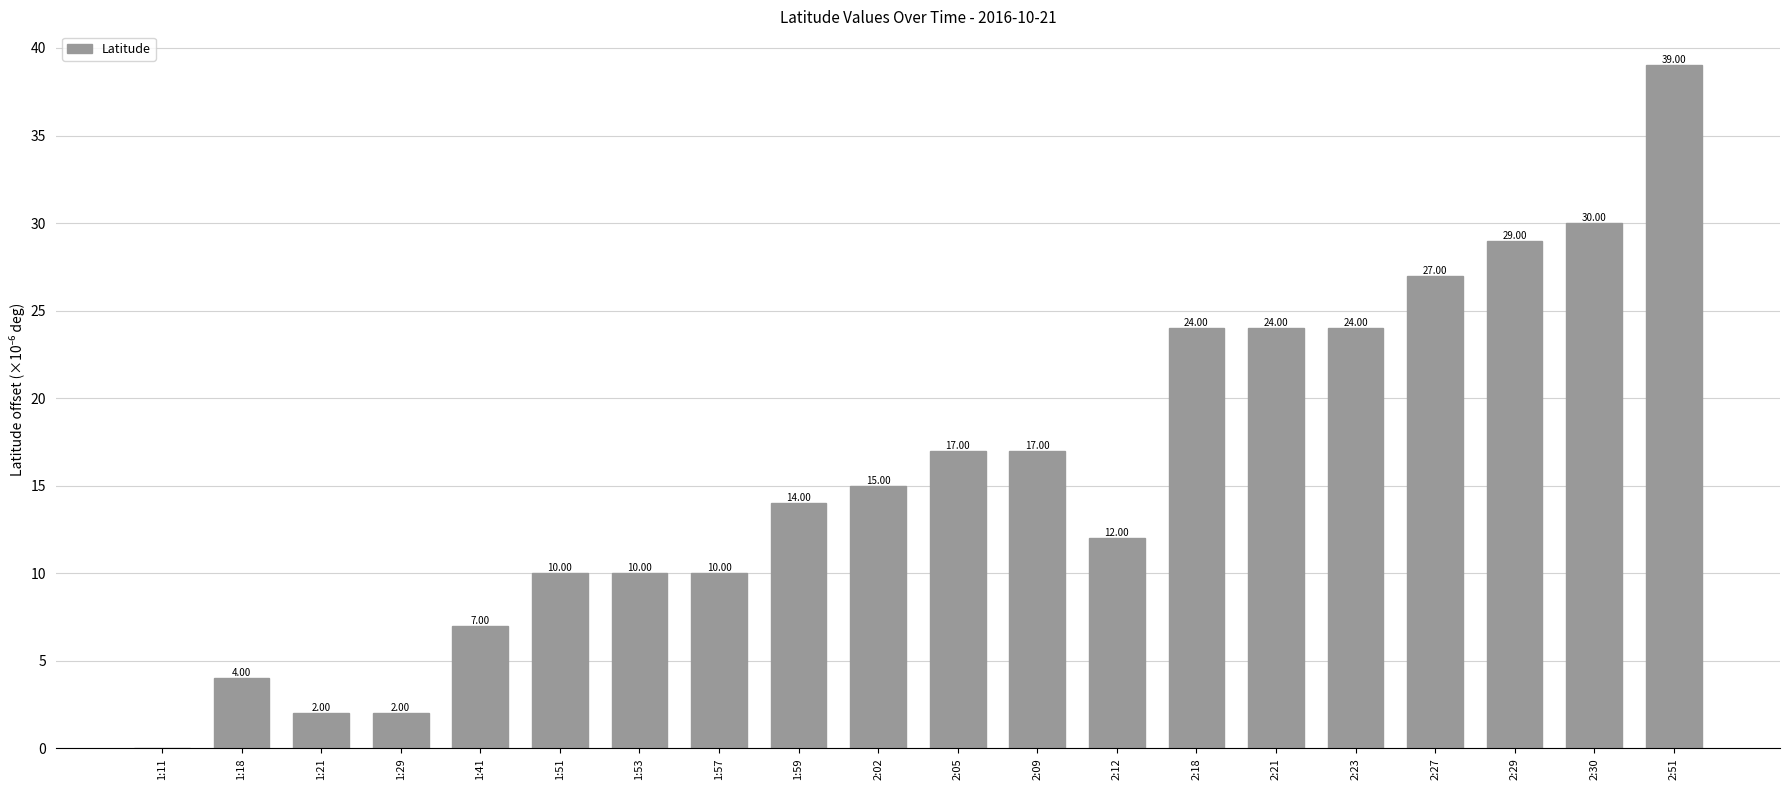

What is the sum of all values?

317